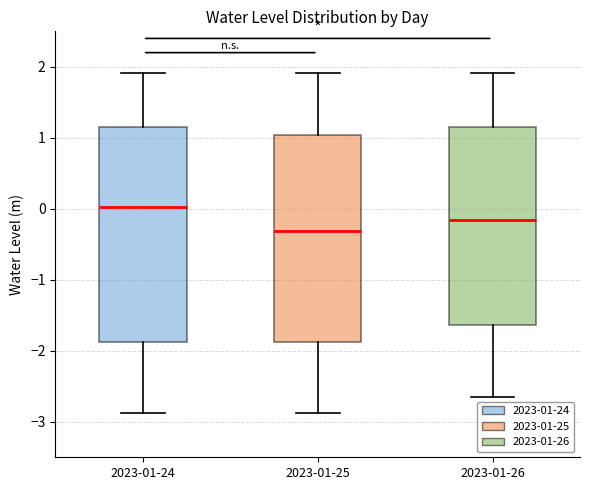

Reading left to right, transcribe this box plot: for each box, give where its median line is, the range the box spans, and where its two whiskers end, as read against the y-axis. The values are not printed on the chart, so give them approximately, as read against the axis.

2023-01-24: median 0.0, box -1.9 to 1.2, whiskers -2.9 to 1.9
2023-01-25: median -0.3, box -1.9 to 1.0, whiskers -2.9 to 1.9
2023-01-26: median -0.2, box -1.6 to 1.2, whiskers -2.7 to 1.9